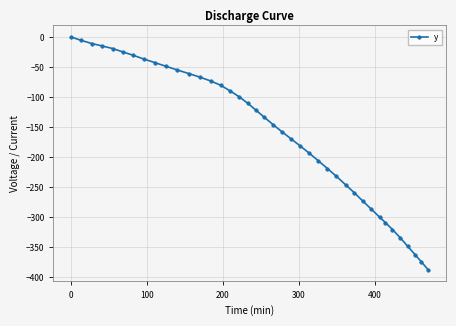

What is the smallest value displayed?

-388.0